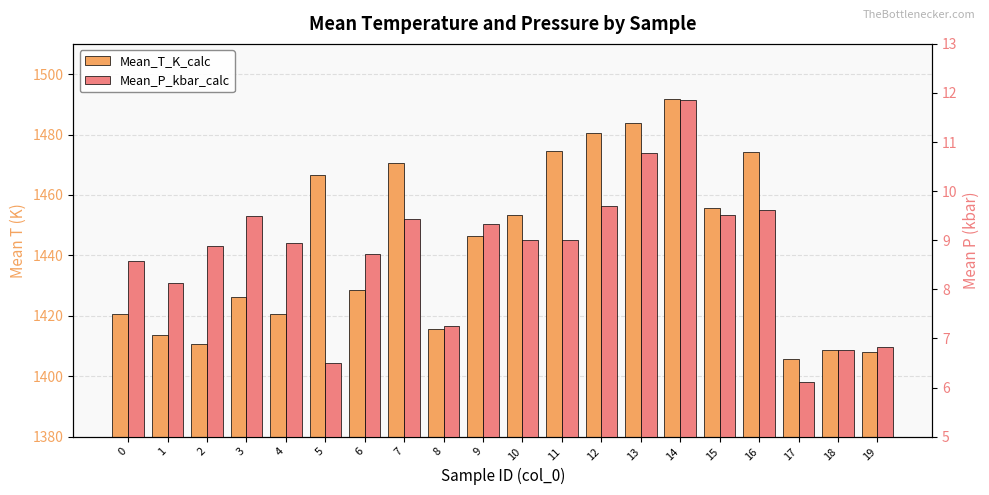

At which category is the sum across all series the highest?

14